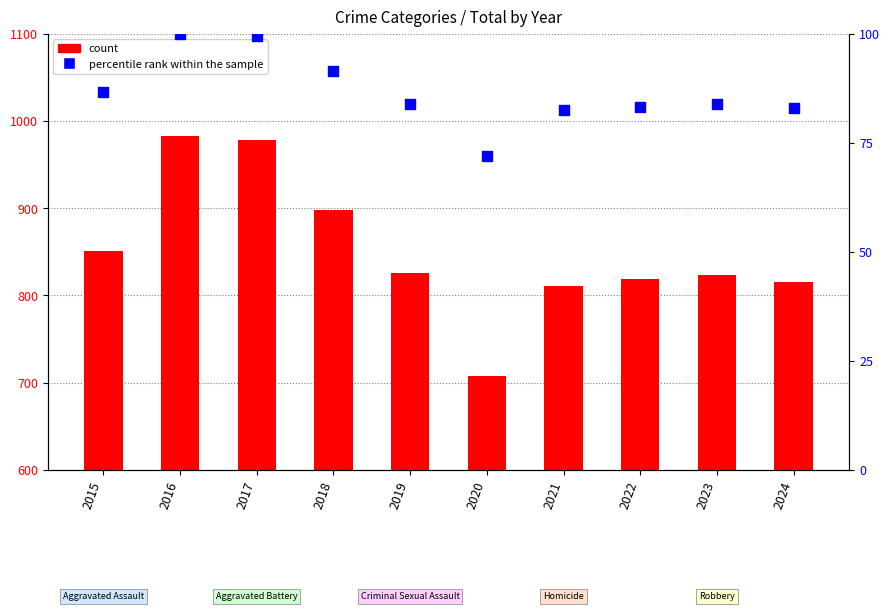

Which series has the widest spread of Y values?

count